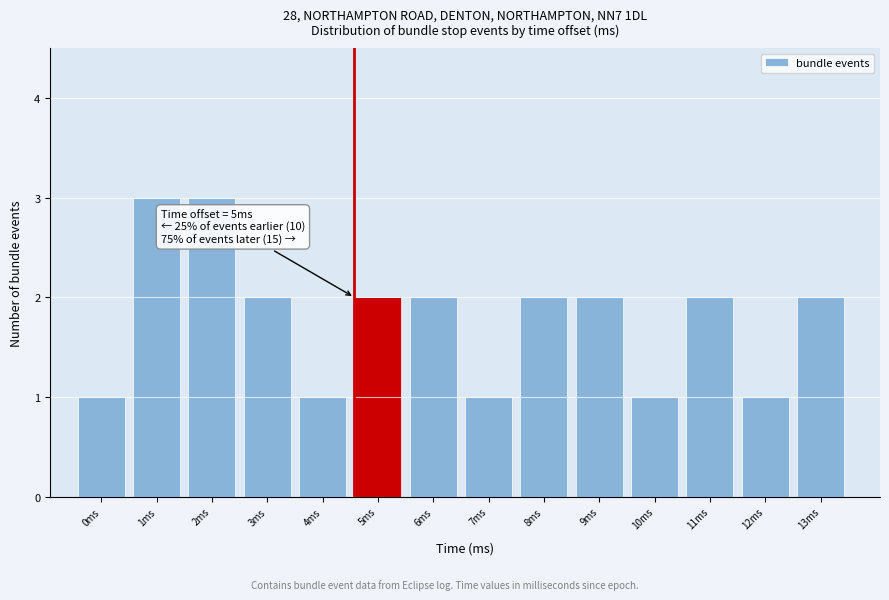

Reading left to right, extract all data points from this chart.

1	3	3	2	1	2	2	1	2	2	1	2	1	2